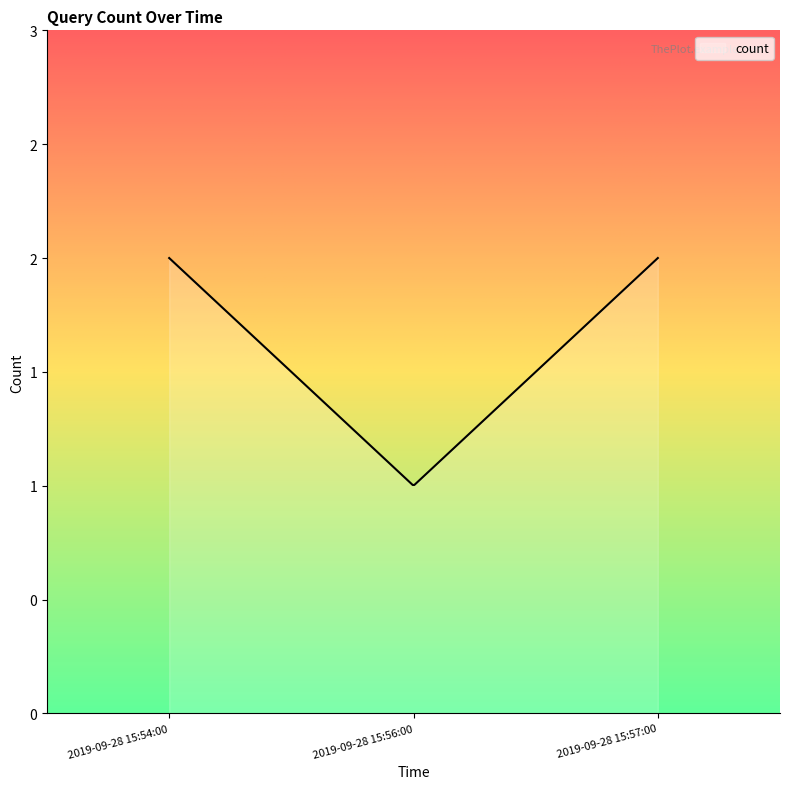

Is this an area chart (filled region under the line)?

Yes